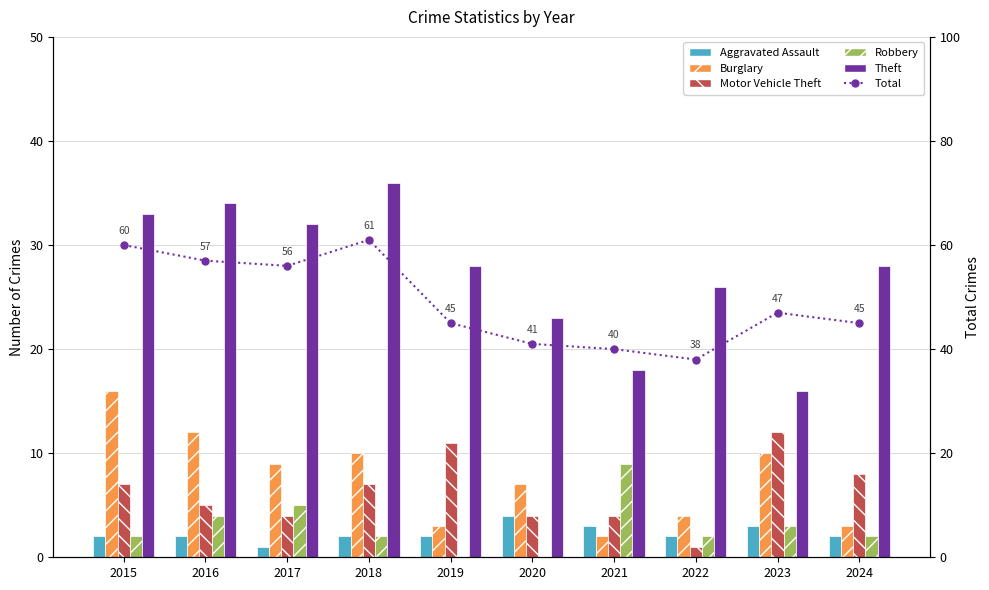

At which category is the sum across all series the highest?

2015